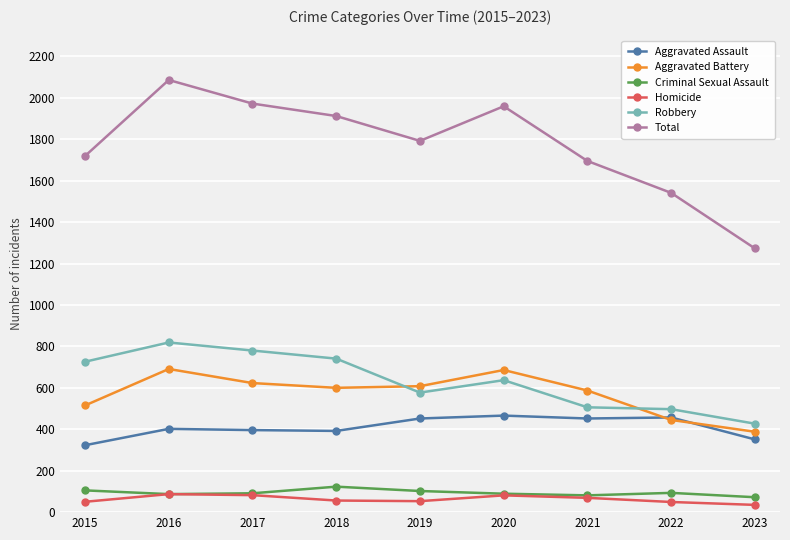

True or false: Criminal Sexual Assault and Aggravated Assault cross at least once.

False